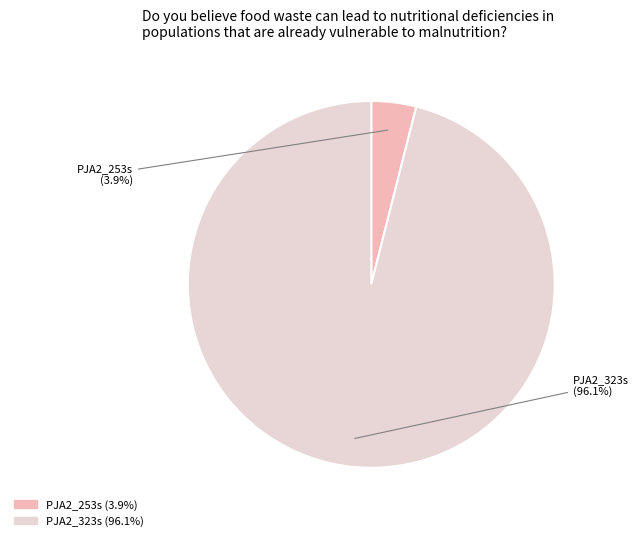

The PJA2_253s slice represents 4% of the pie. True or false?

True